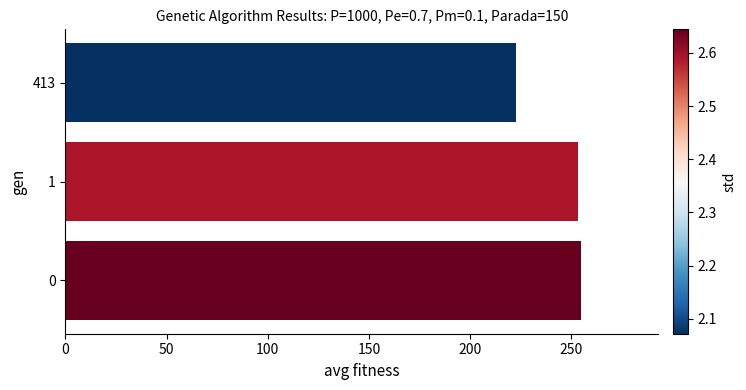

The value at 0 is 254.8. True or false?

True